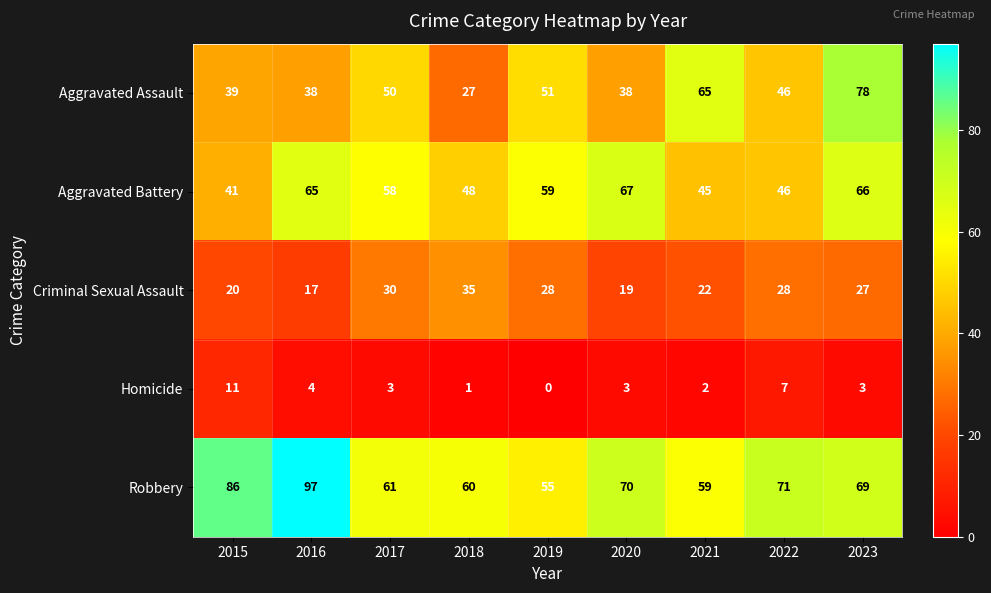

Between 2015 and 2022, which series saw the biggest shift?

Robbery